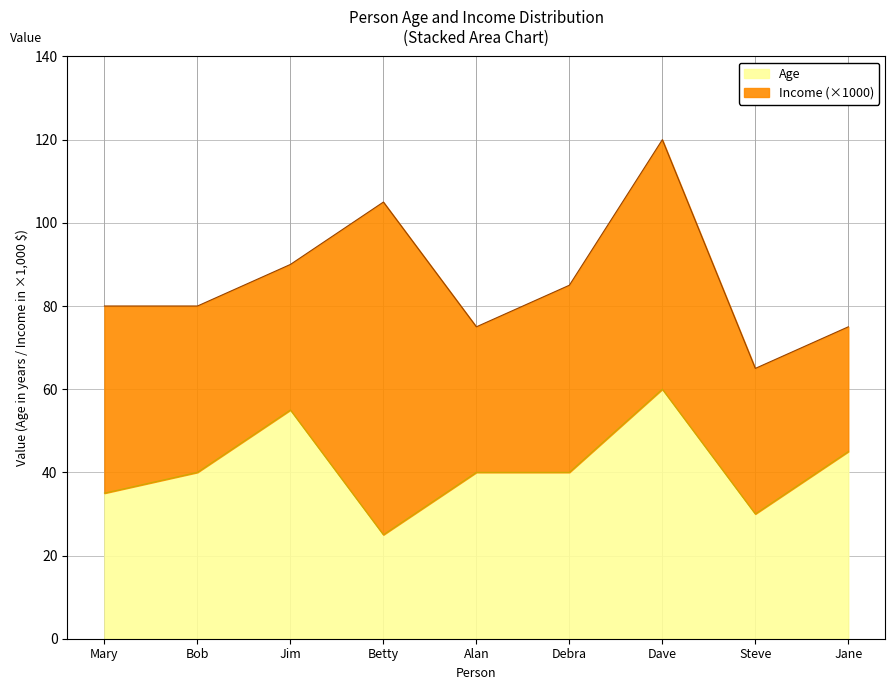

What is the label of the 6th point from the right?

Betty